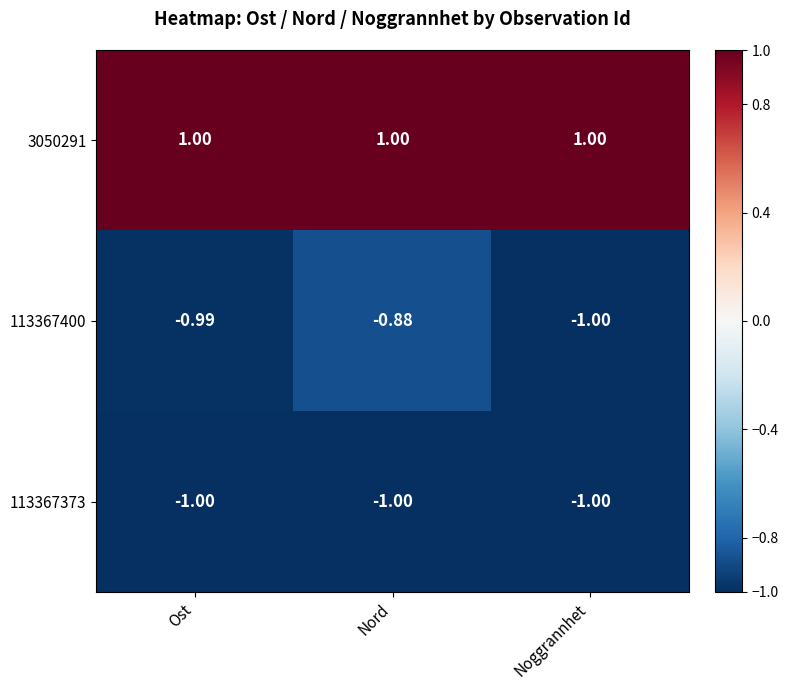

At Nord, list the series in order from smallest to largest.

113367373, 113367400, 3050291